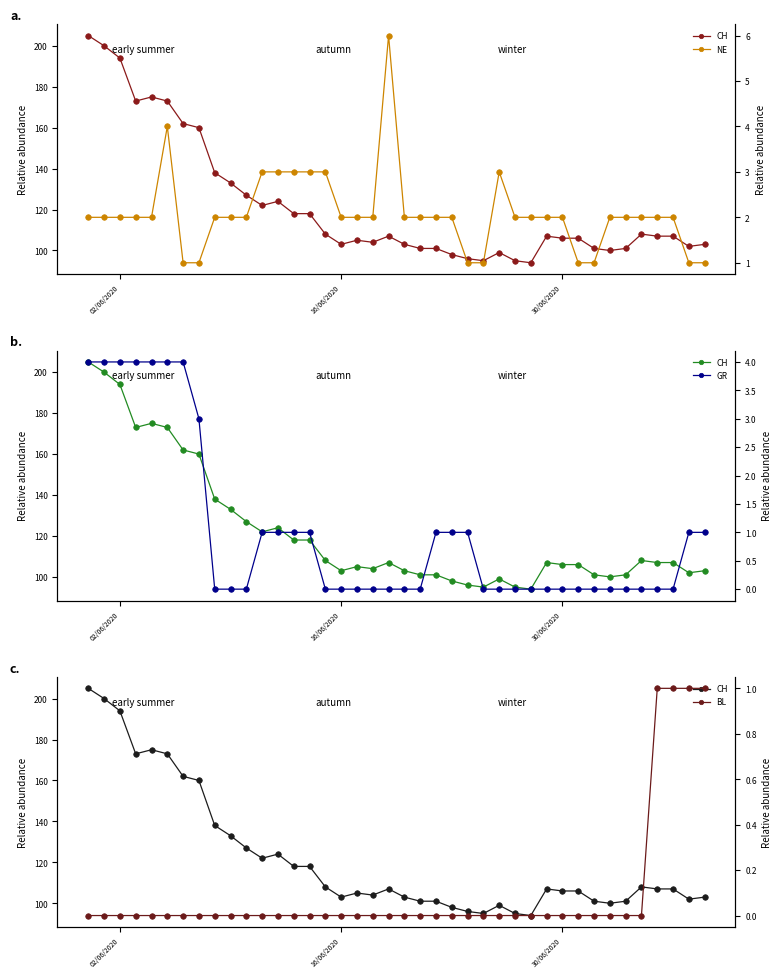

What are all the series names shown in the legend?

CH, NE, GR, BL